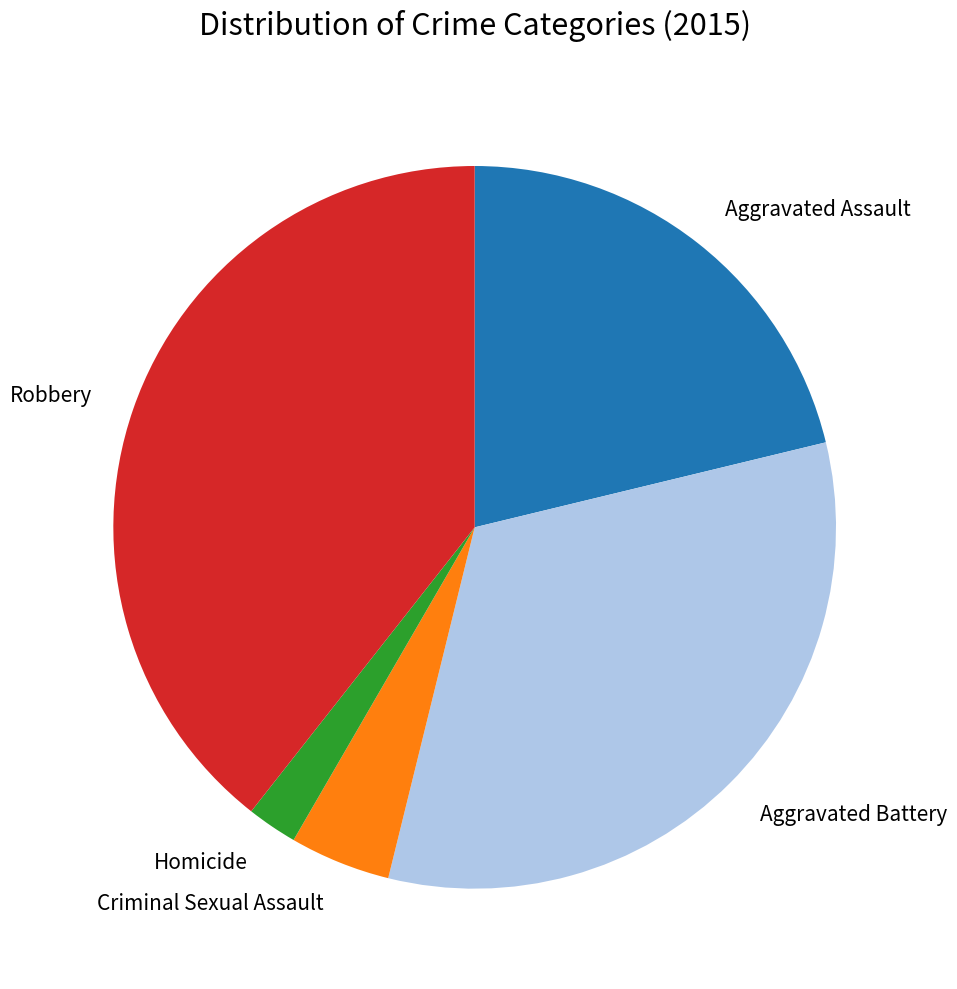

Does any single category account for the majority?

No